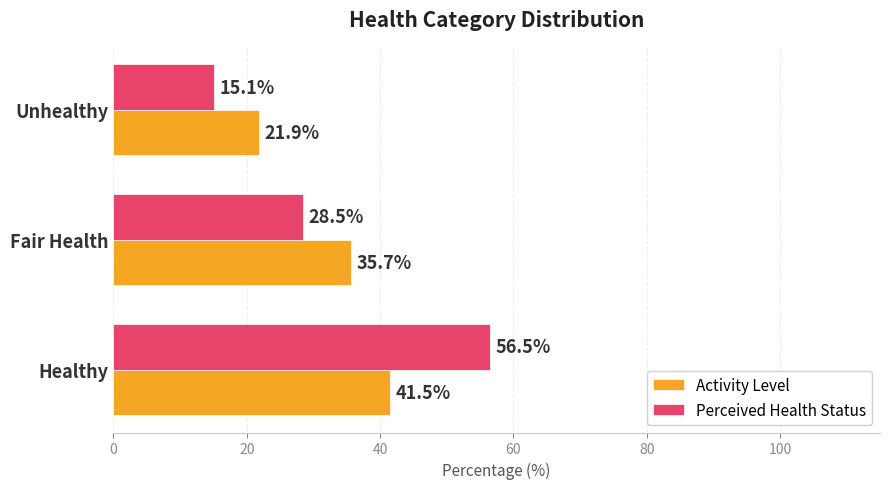

Count the number of data series in this chart.

2